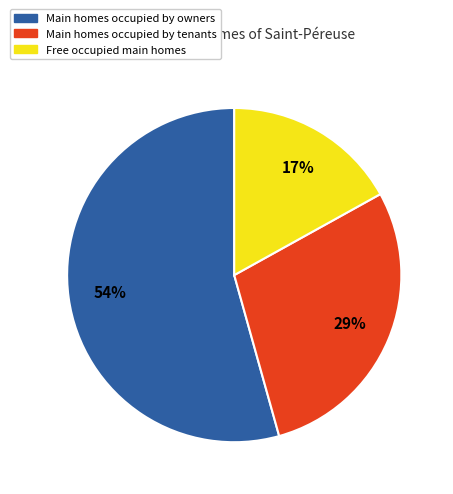

Does any single category account for the majority?

Yes